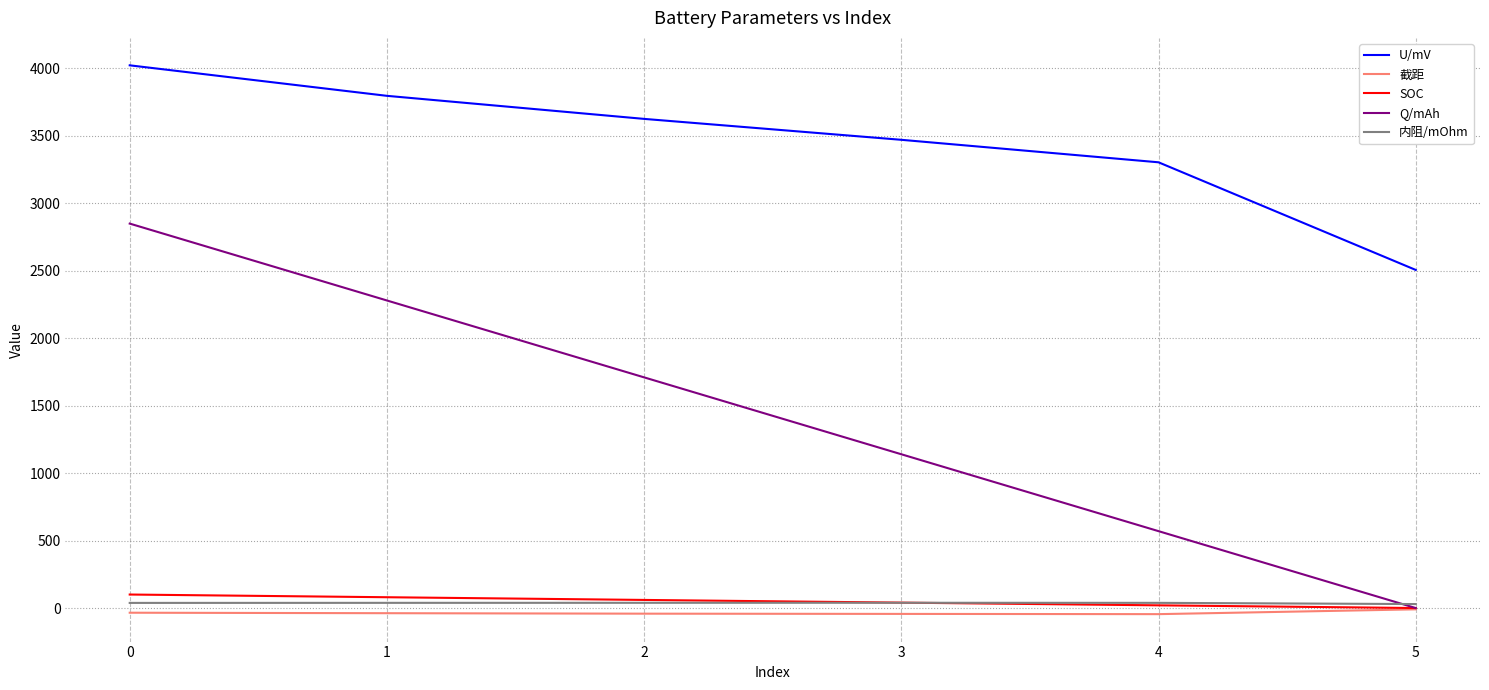

Which series has the largest total across all categories?

U/mV